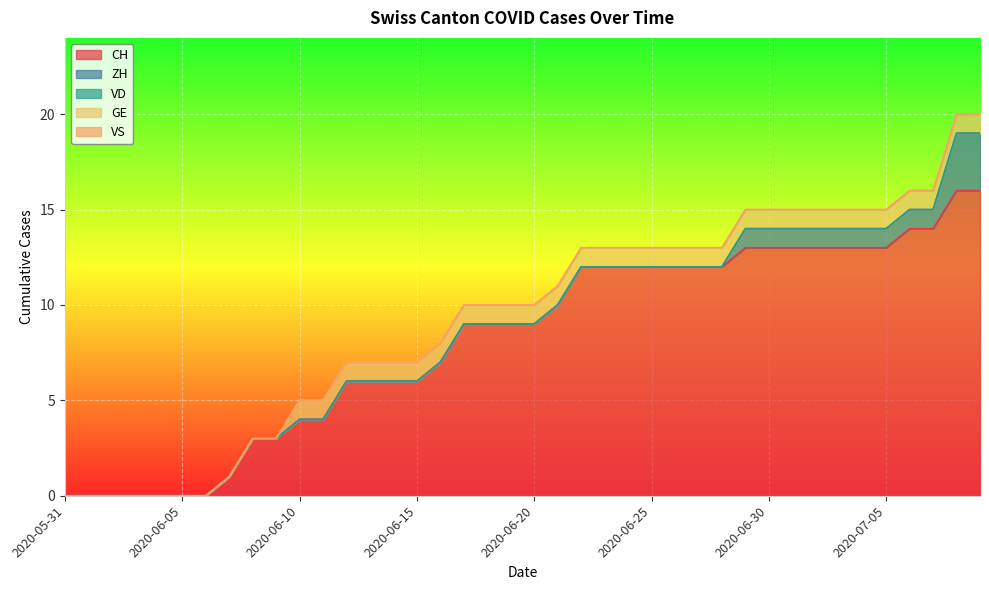

True or false: VD and CH intersect in this chart.

False